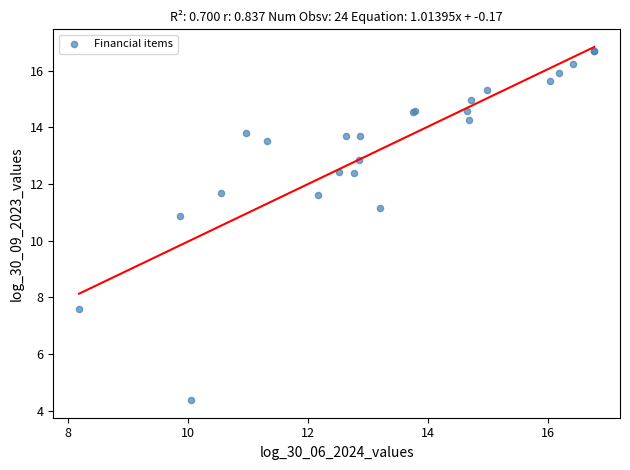

What Y value in the scatter plot is closest to 10?

10.9